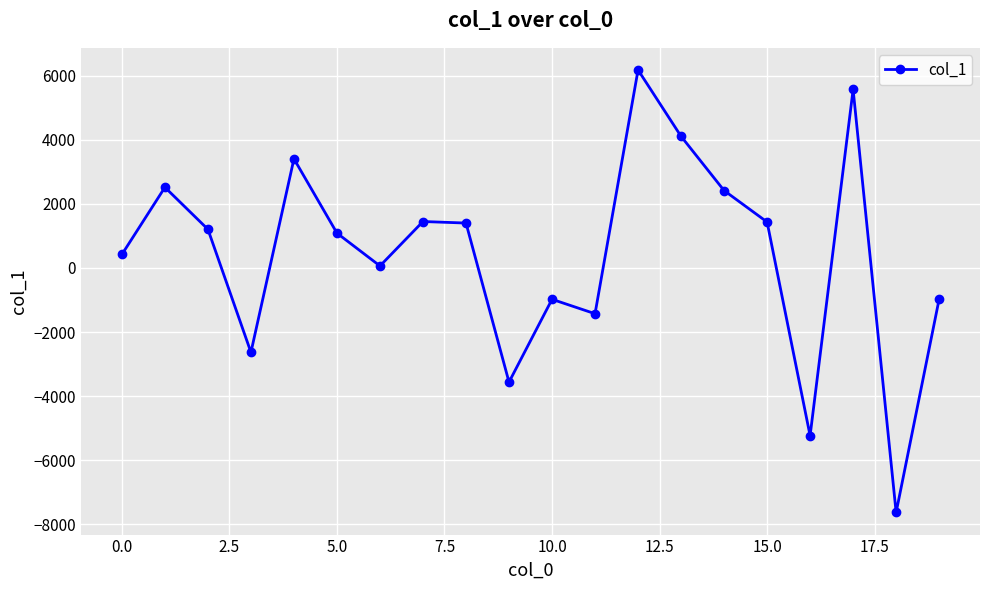

What is the difference between the maximum and minimum values?

13801.7